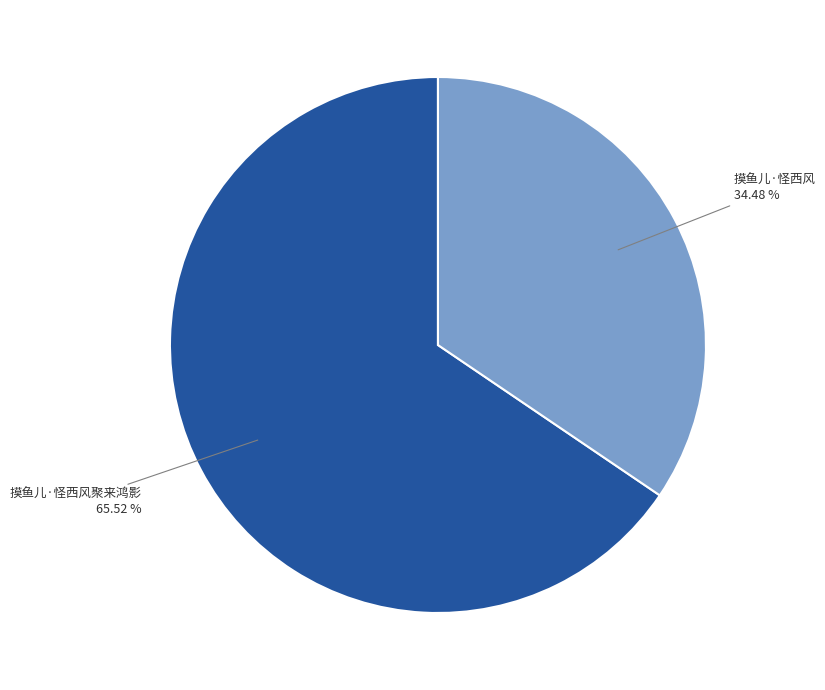

Does any single category account for the majority?

Yes